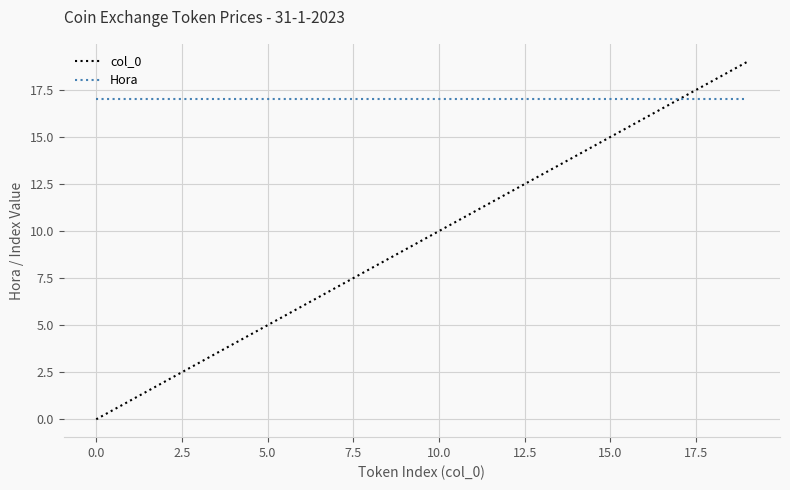

Which series has the largest total across all categories?

Hora